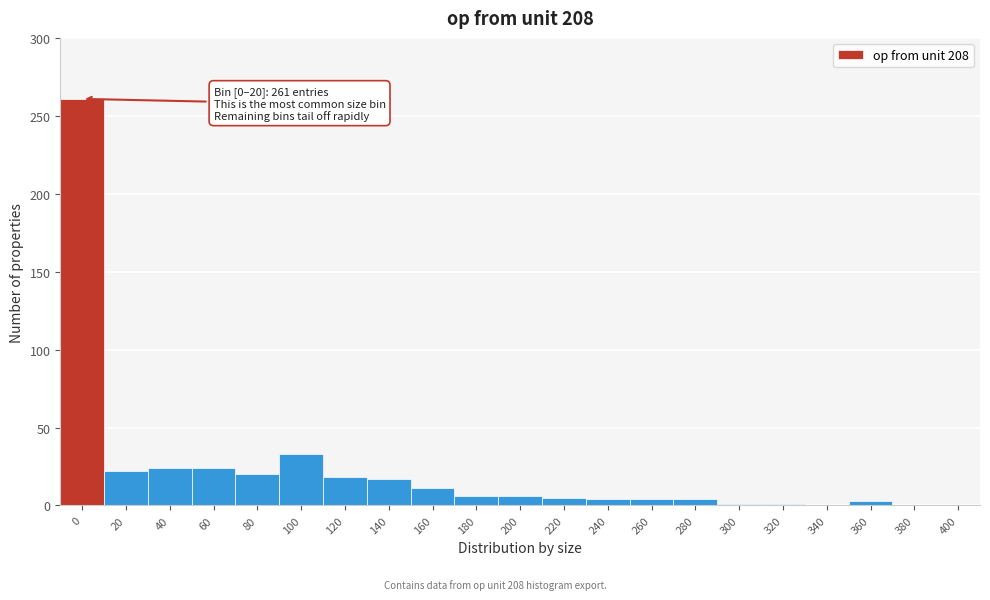

Where is the data nearest to the value 130?

100